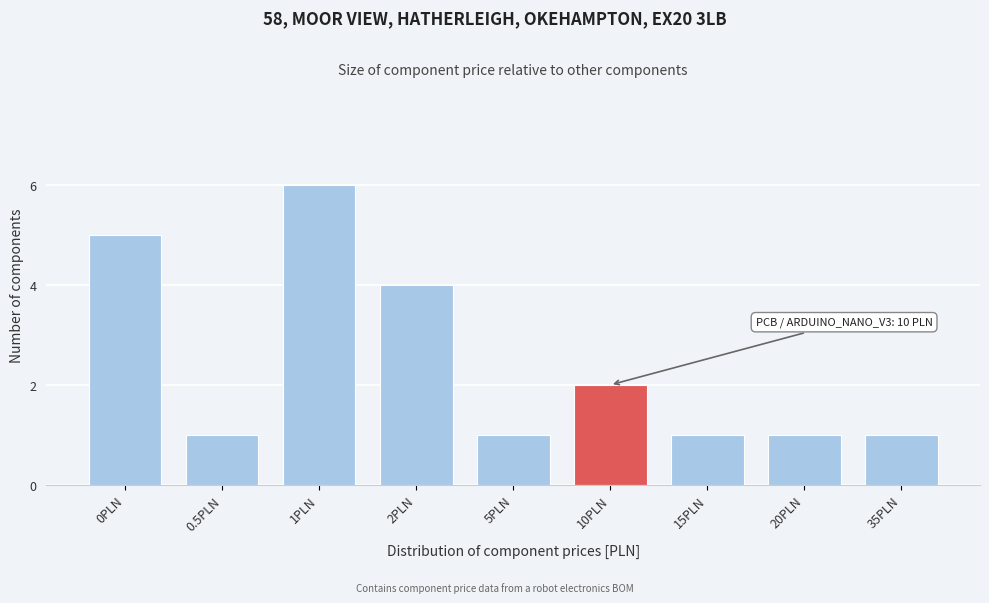

Reading left to right, extract all data points from this chart.

0PLN=5	0.5PLN=1	1PLN=6	2PLN=4	5PLN=1	10PLN=2	15PLN=1	20PLN=1	35PLN=1